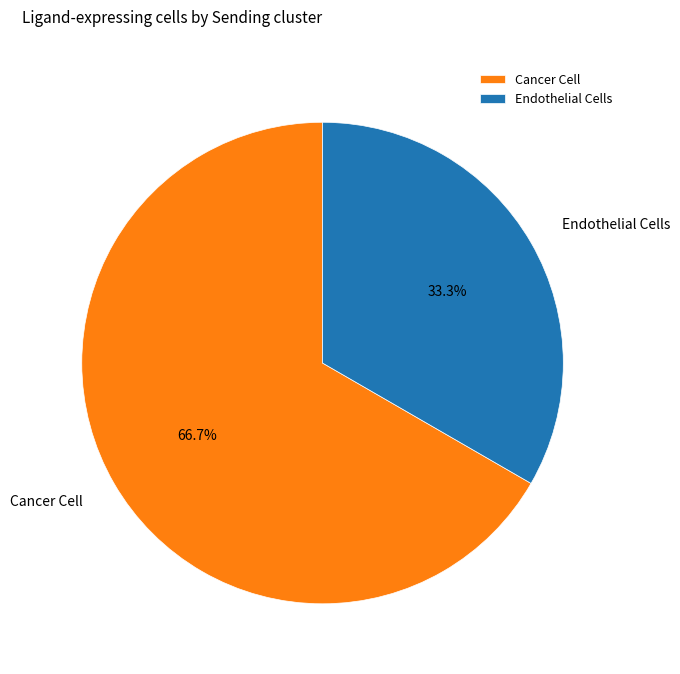

How many segments does this pie chart have?

2